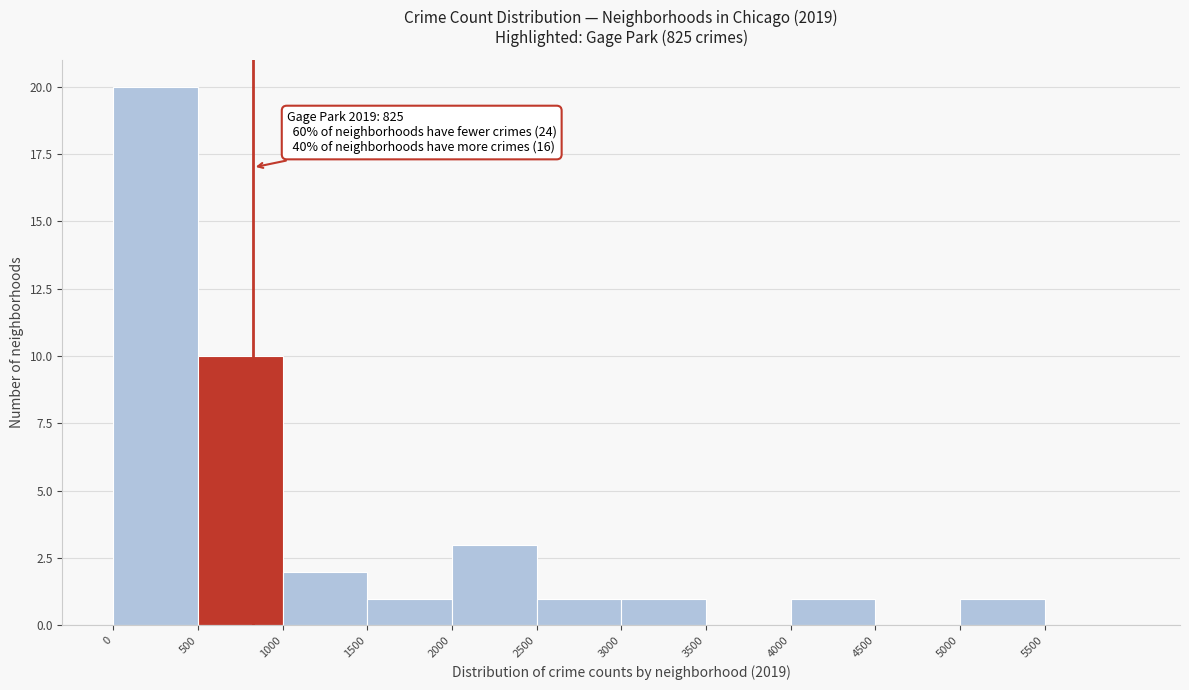

Which range on the x-axis has the tallest bar?

0 to 500